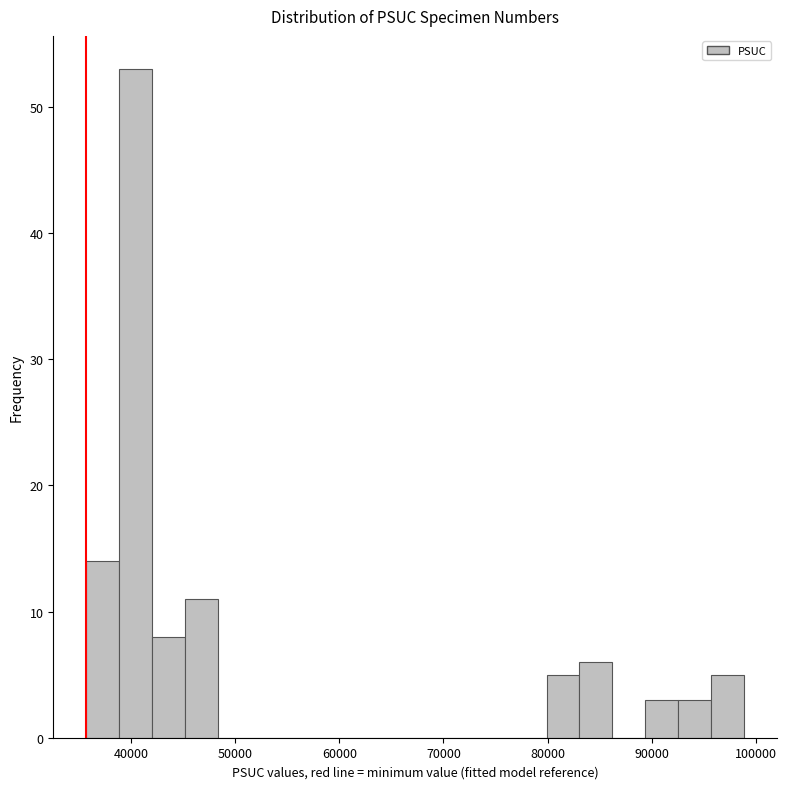

Around what value on the x-axis is the tallest bar? Give the approximate position of its centre, as read against the axis.

40000